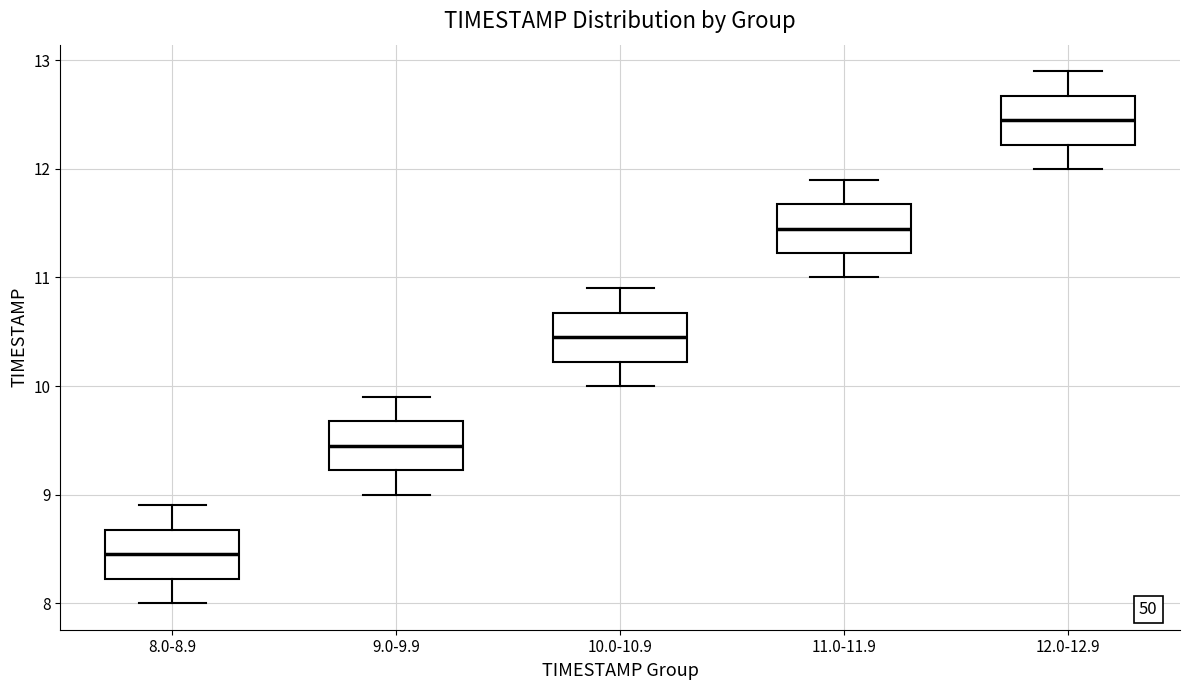

Reading left to right, transcribe this box plot: for each box, give where its median line is, the range the box spans, and where its two whiskers end, as read against the y-axis. The values are not printed on the chart, so give them approximately, as read against the axis.

8.0-8.9: median 8.5, box 8.2 to 8.7, whiskers 8.0 to 8.9
9.0-9.9: median 9.5, box 9.2 to 9.7, whiskers 9.0 to 9.9
10.0-10.9: median 10.5, box 10.2 to 10.7, whiskers 10.0 to 10.9
11.0-11.9: median 11.5, box 11.2 to 11.7, whiskers 11.0 to 11.9
12.0-12.9: median 12.5, box 12.2 to 12.7, whiskers 12.0 to 12.9